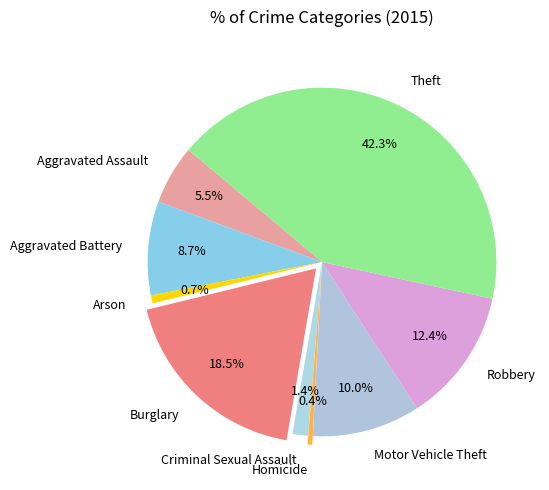

Approximately how many times larger is the value at Robbery compared to Homicide?

28.6